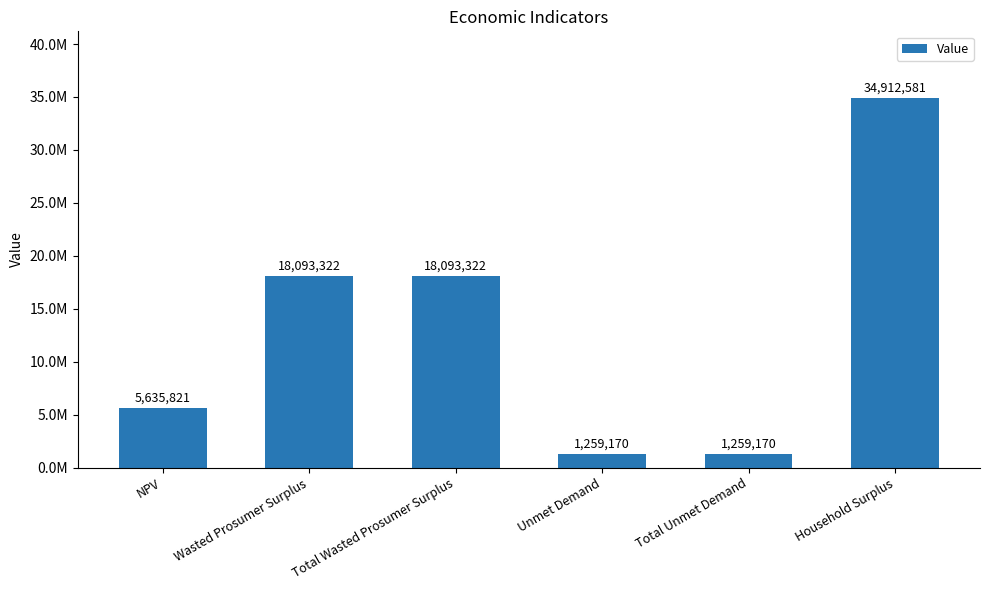

Are the bars horizontal?

No